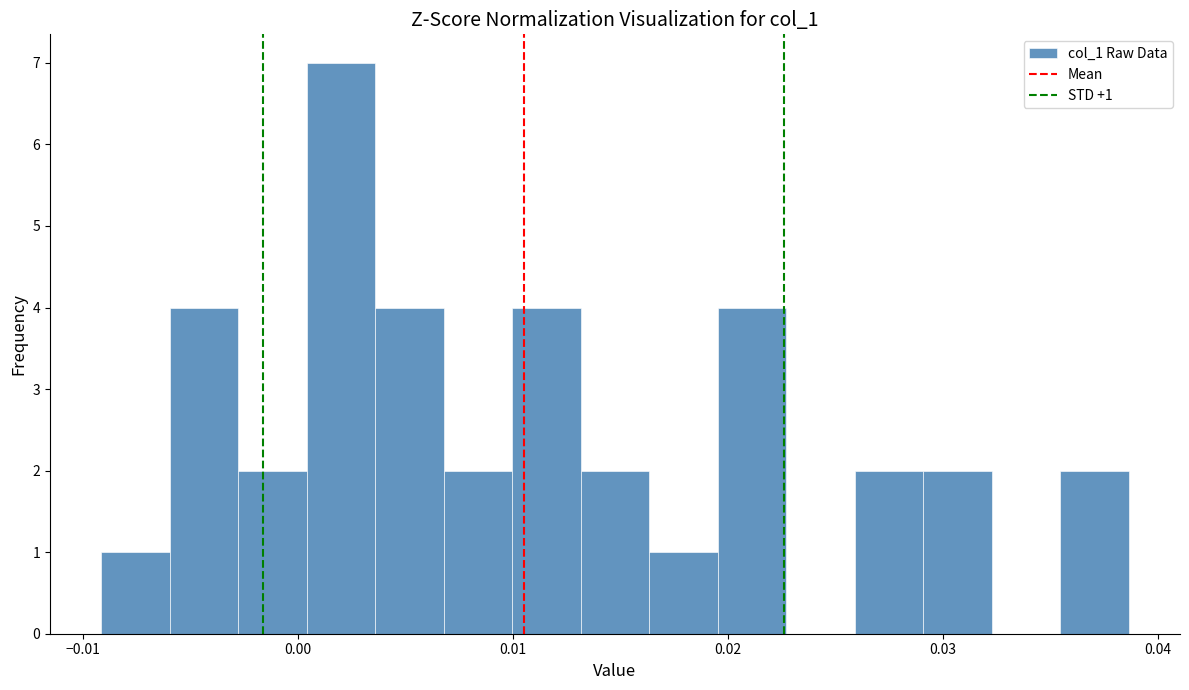

Around what value on the x-axis is the tallest bar? Give the approximate position of its centre, as read against the axis.

0.002